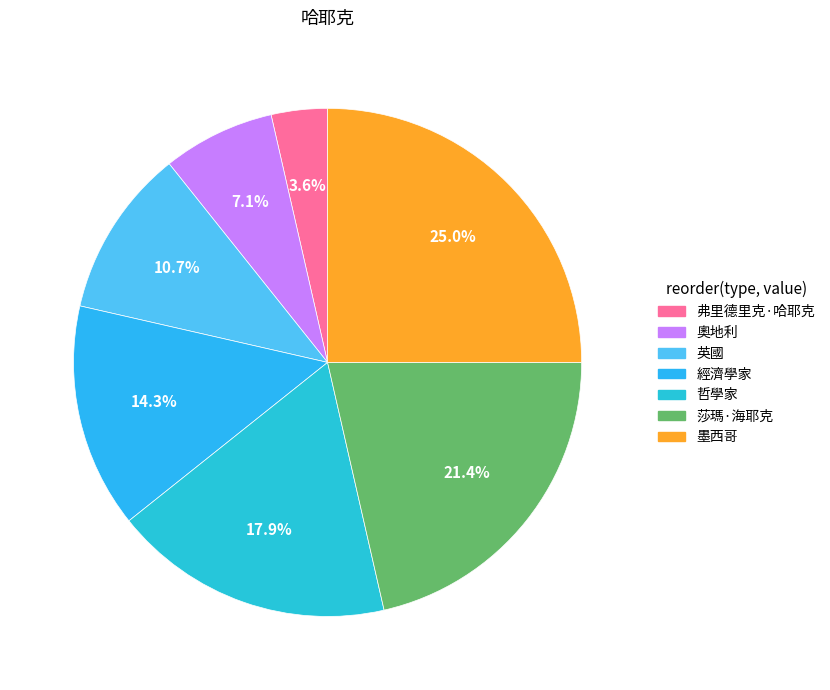

What percentage is the 奧地利 slice, to the nearest percent?

7%